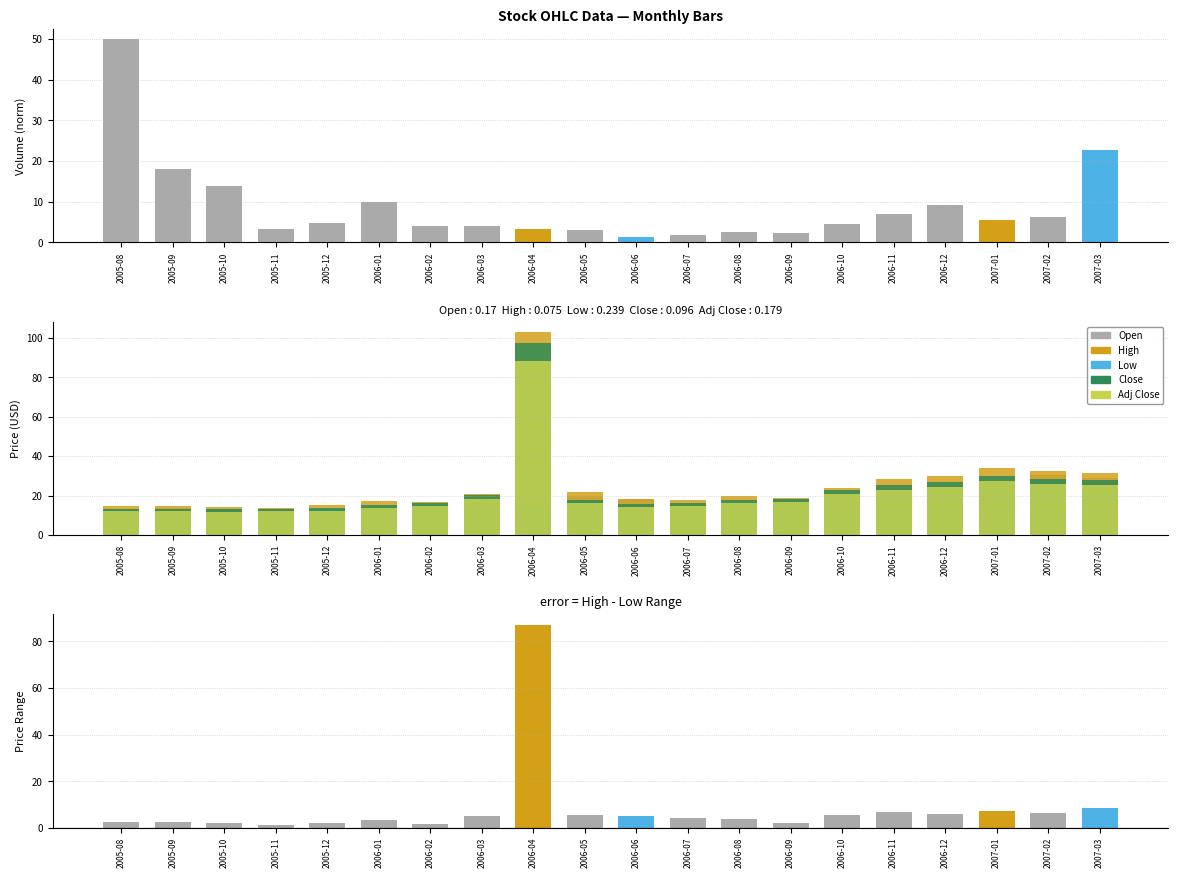

Which series has the largest range (max minus min)?

High